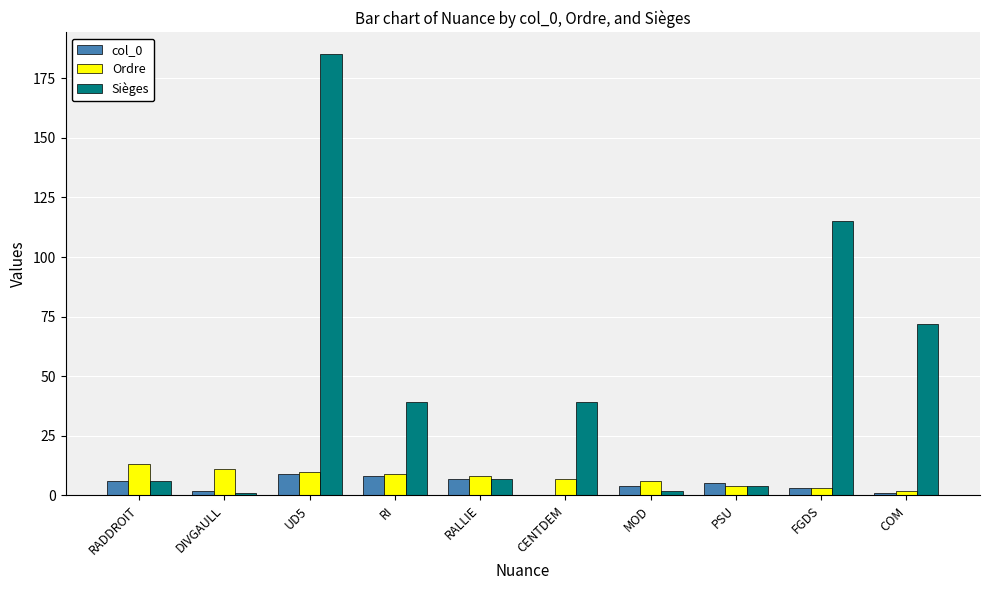

What is the maximum value shown in the chart?

185